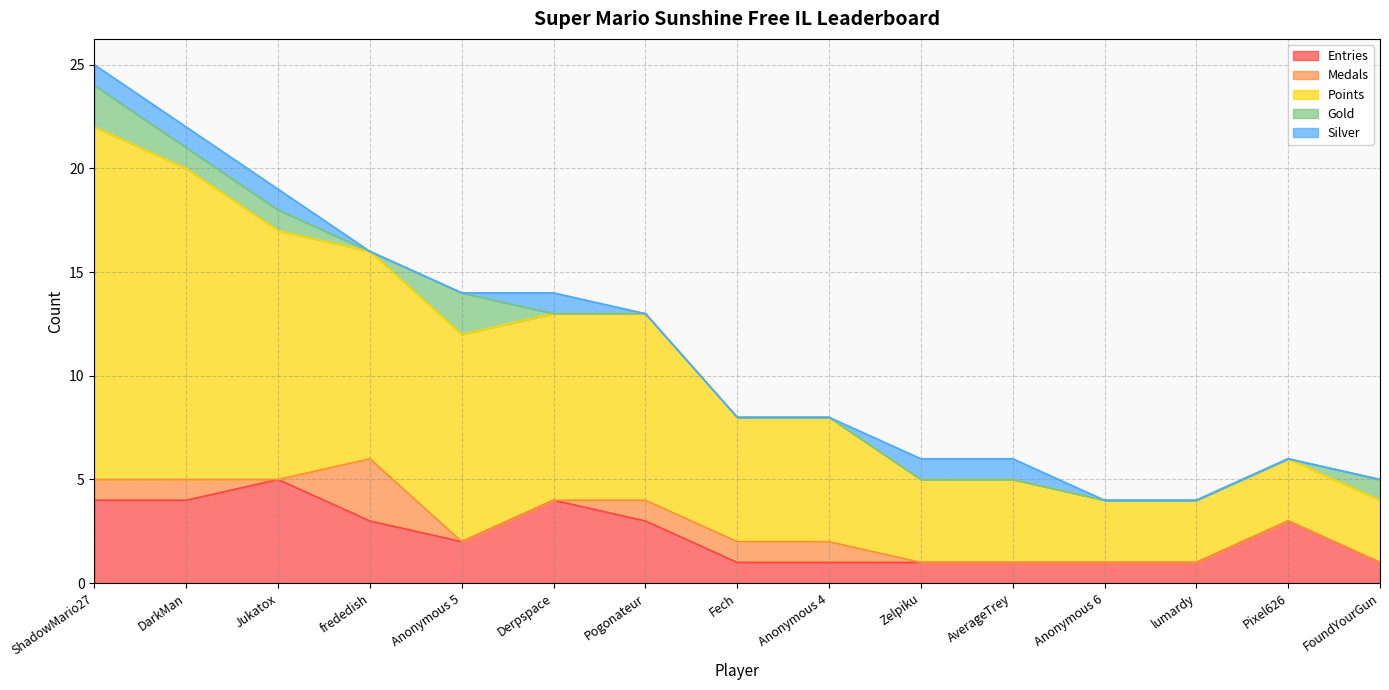

Count the Gold values in the range 0 to 1.

13